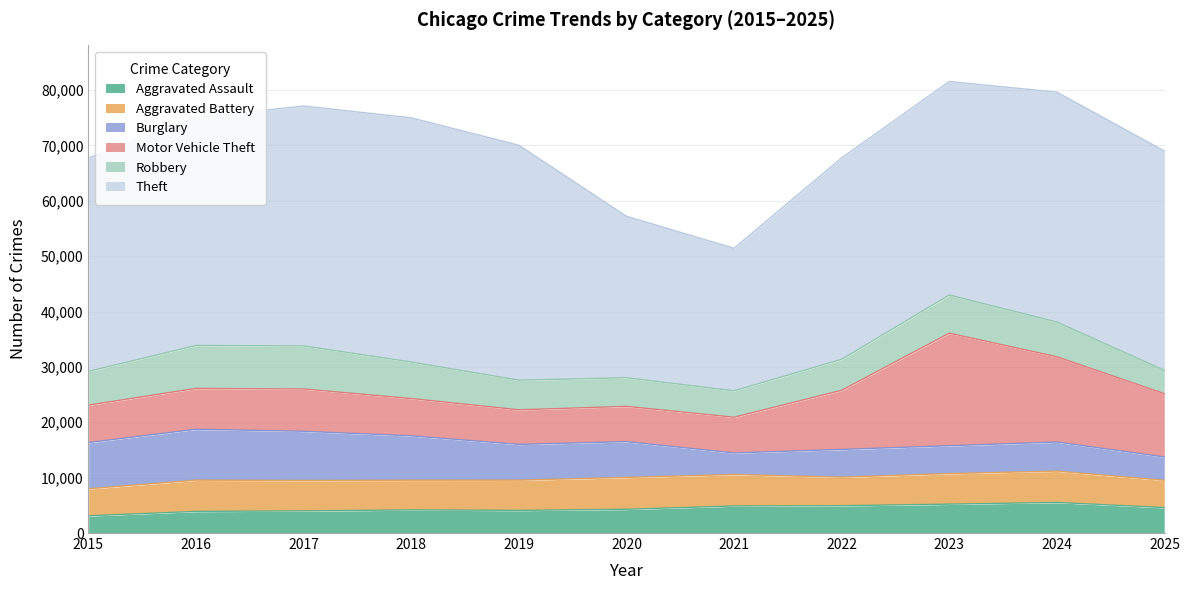

At how many categories does at least one series exceed 7210?

11